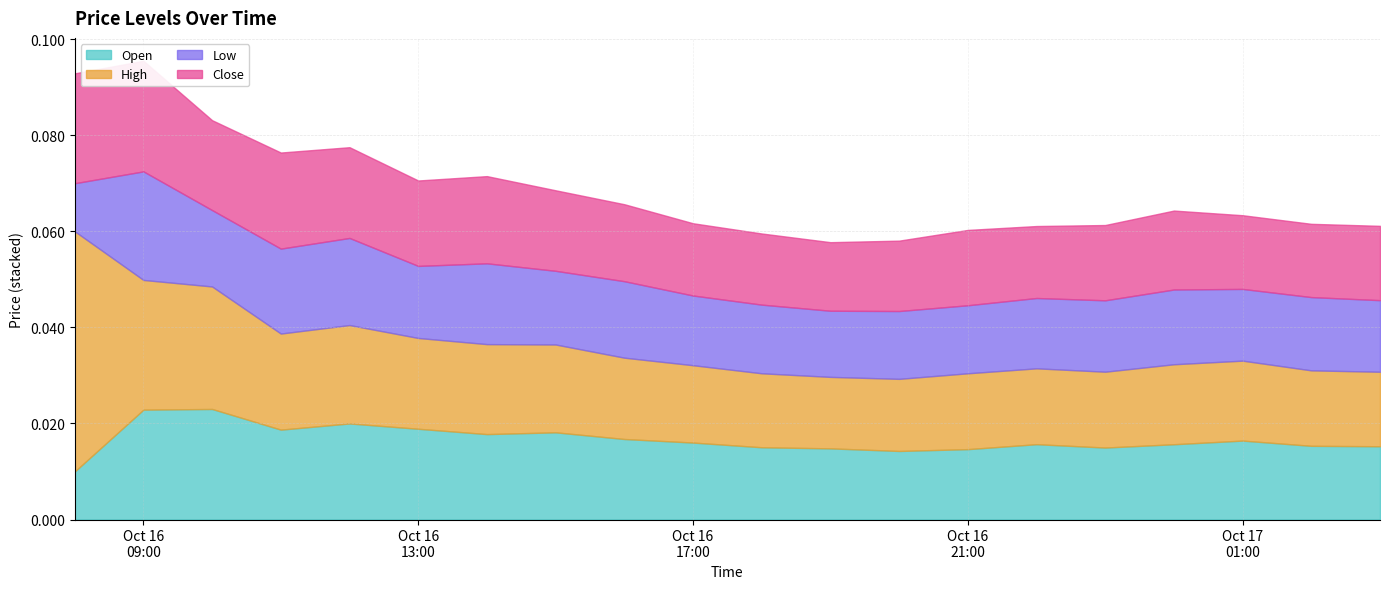

List the series in order of their peak value, lowest first.

Low, Open, Close, High